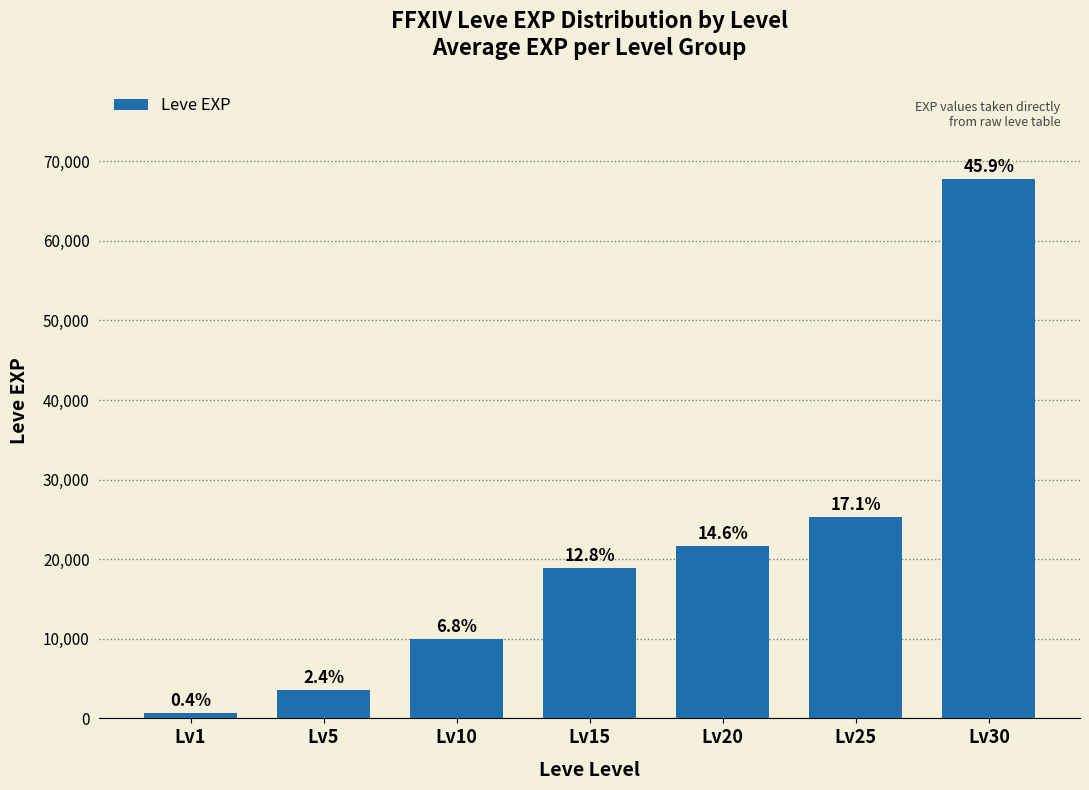

Are the bars horizontal?

No